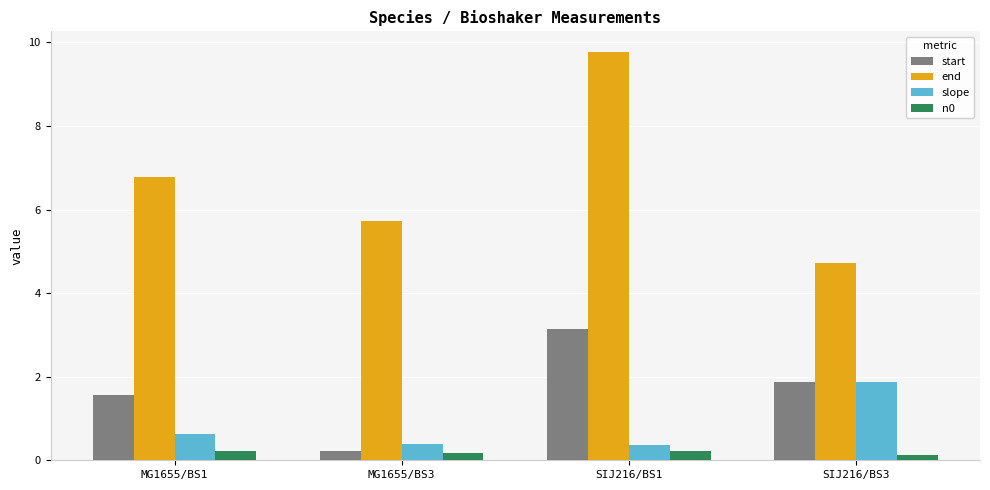

Rank the series by their maximum value, from highest to lowest.

end, start, slope, n0